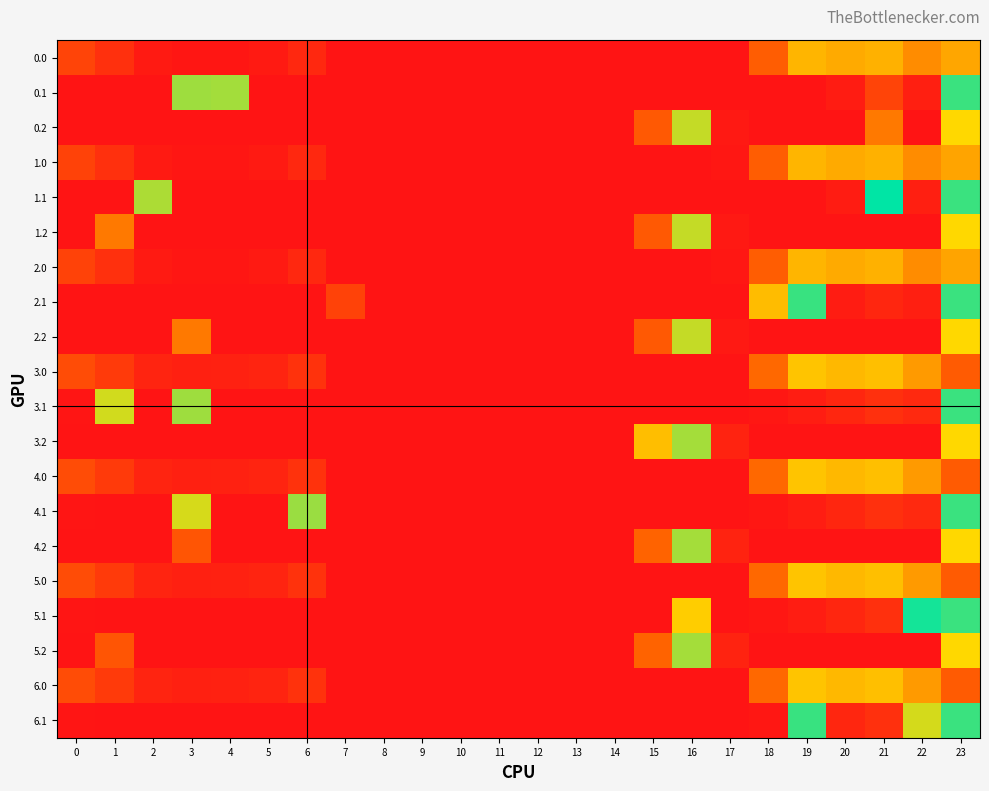

Which label corresponds to the largest value in the chart?

21